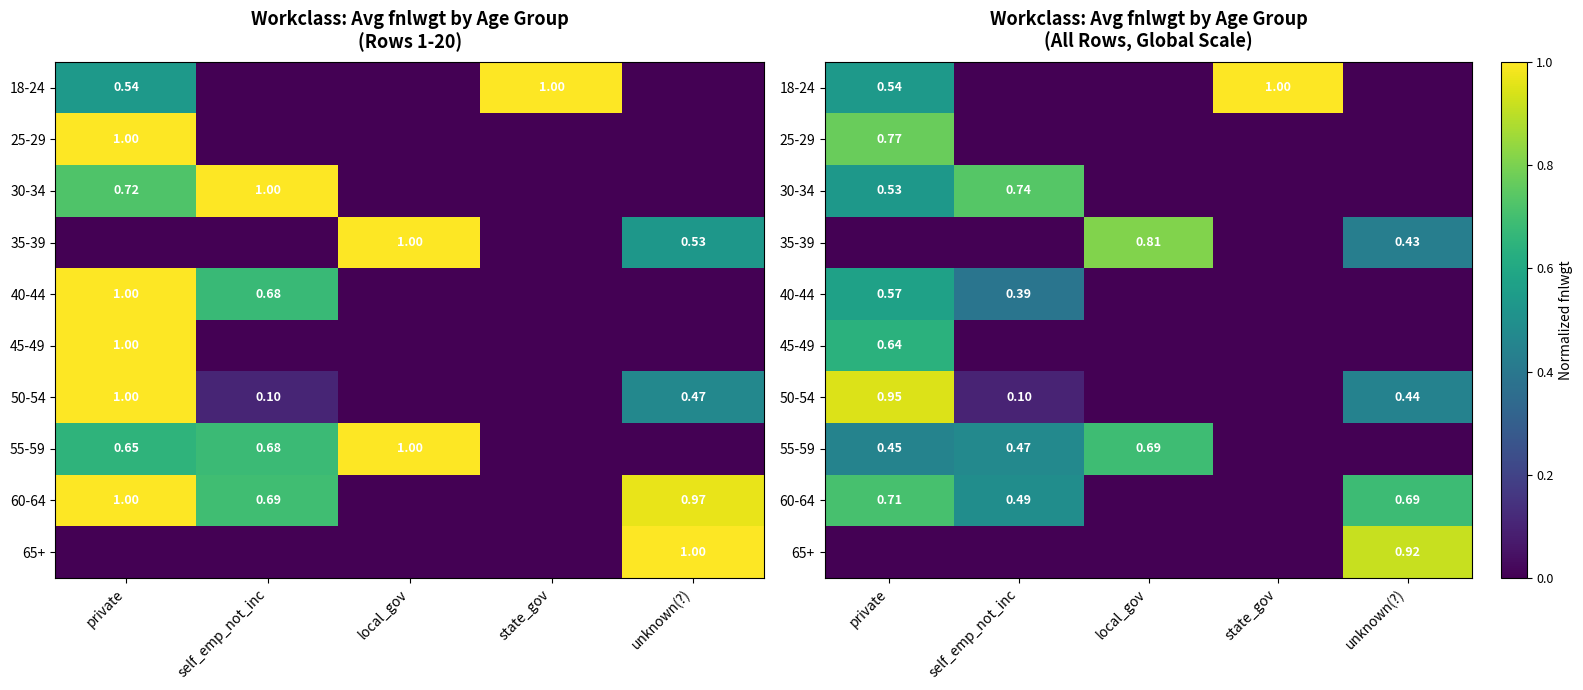

Is the value of 30-34 at state_gov greater than the value of 60-64 at private?

No